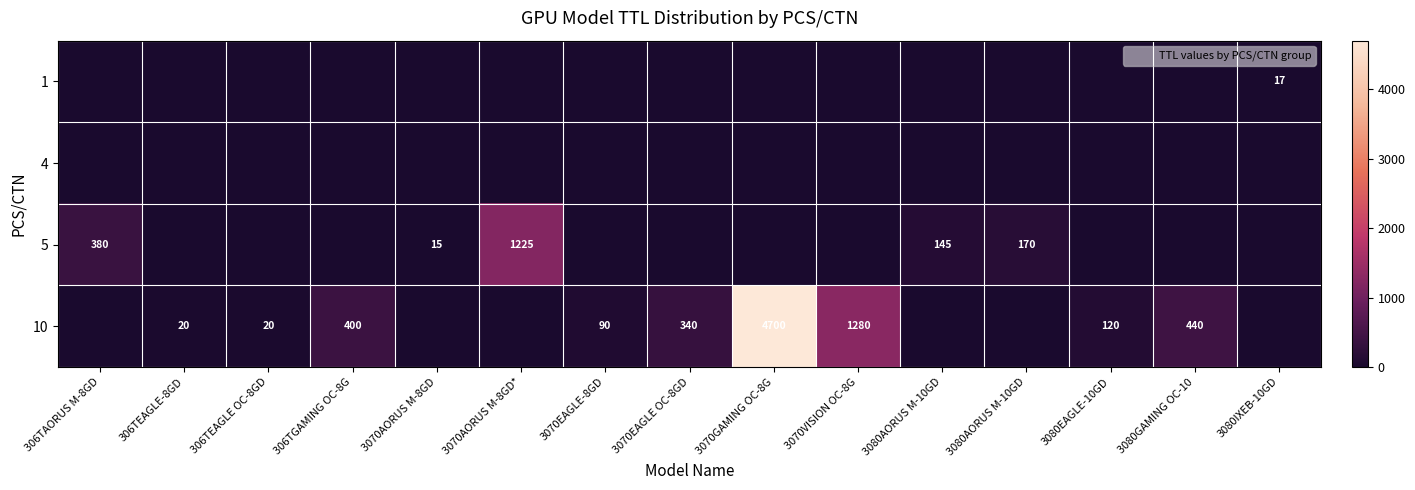

What is the maximum value for 5?

1225